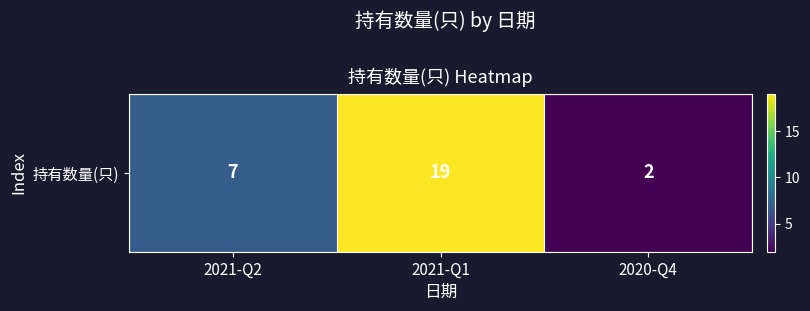

Reading left to right, what are all the values shown in this chart?

2021-Q2=7	2021-Q1=19	2020-Q4=2